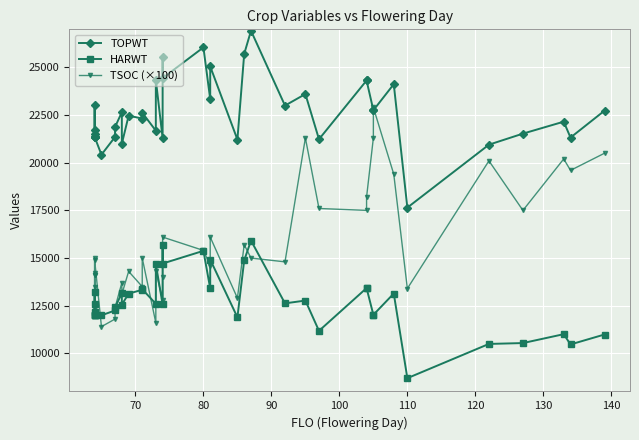

What are all the series names shown in the legend?

TOPWT, HARWT, TSOC (×100)